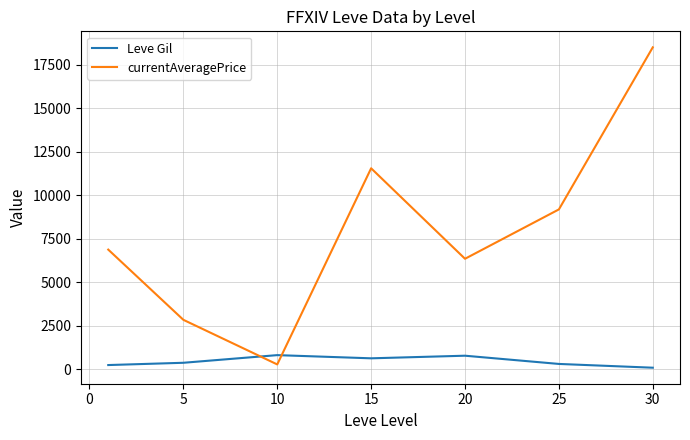

Which series has the largest range (max minus min)?

currentAveragePrice